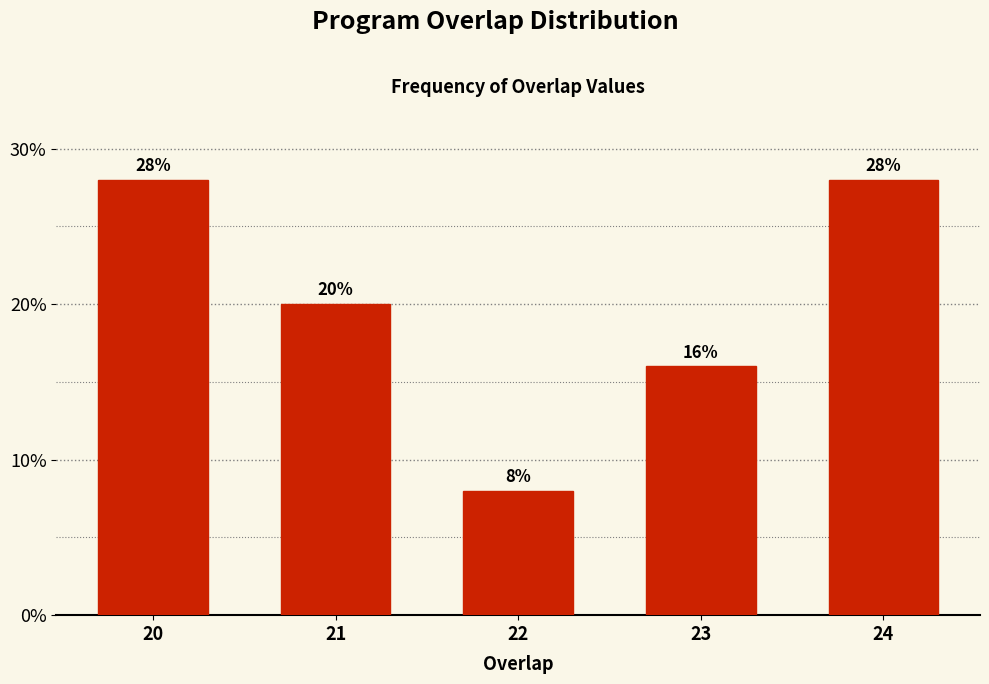

Reading left to right, transcribe all the data shown in this chart.

20=28.0	21=20.0	22=8.0	23=16.0	24=28.0